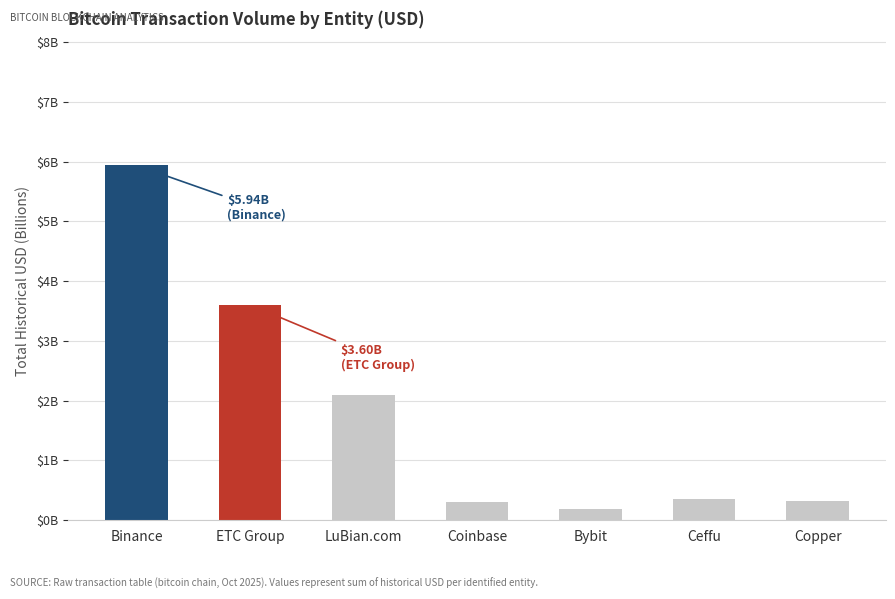

Which label corresponds to the smallest value in the chart?

Bybit